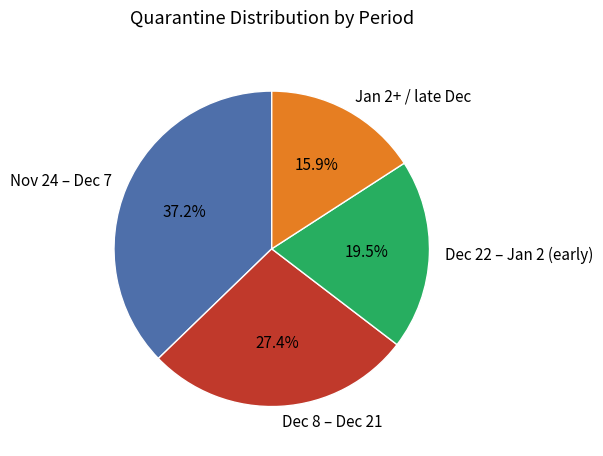

Rank the categories by value from lowest to highest.

Jan 2+ / late Dec, Dec 22 – Jan 2 (early), Dec 8 – Dec 21, Nov 24 – Dec 7